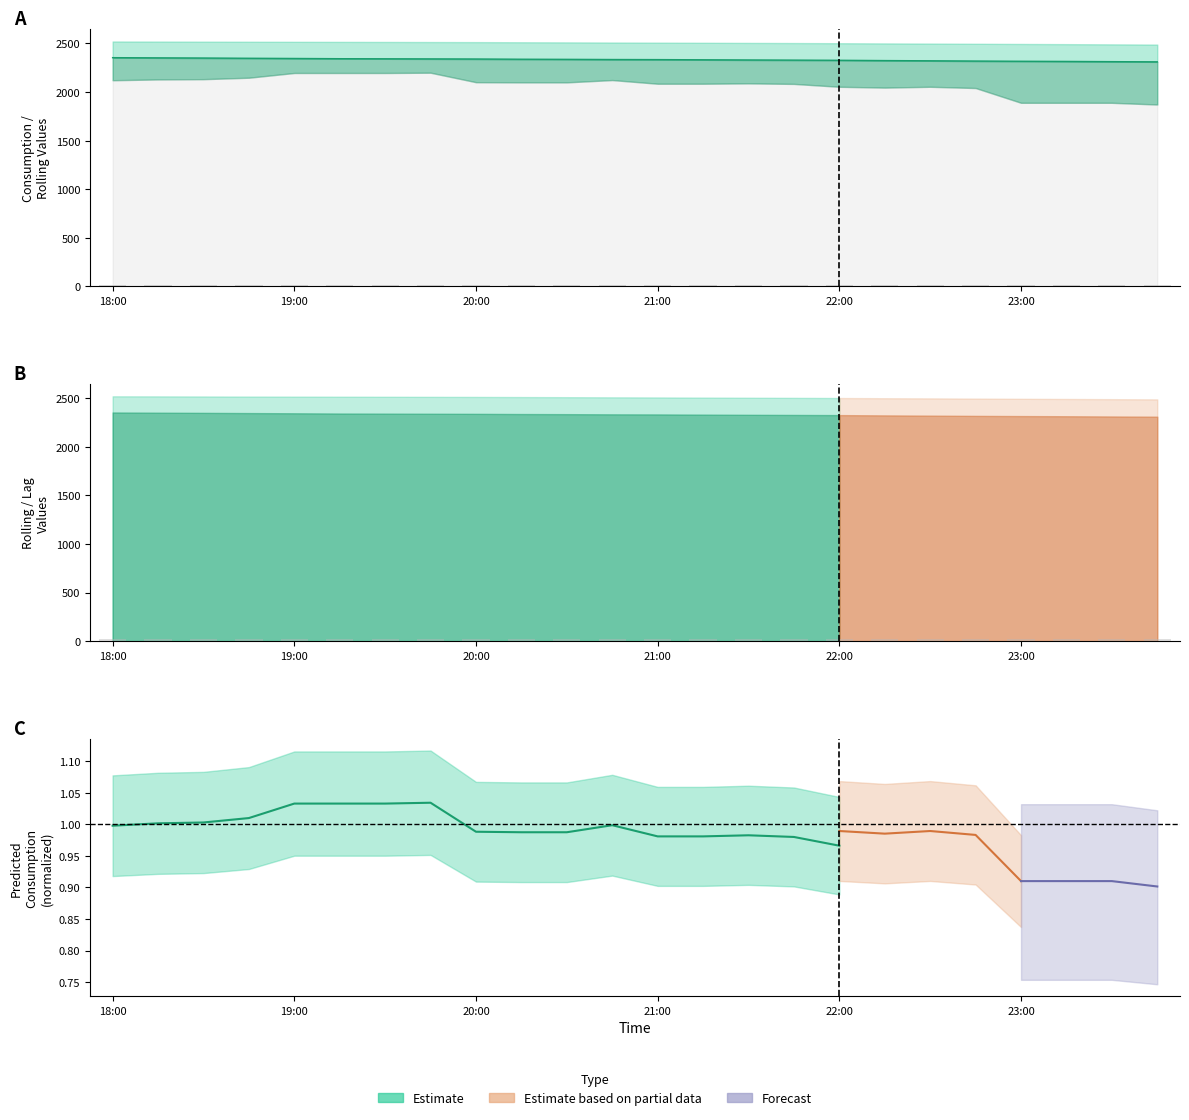

What is the minimum value shown in the chart?

17.2